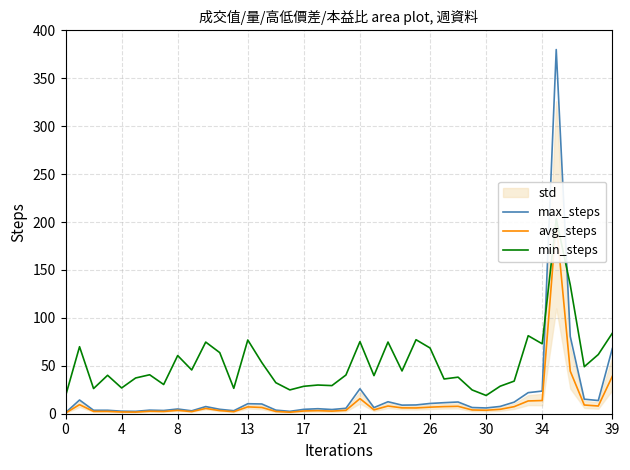

Which series has the largest total across all categories?

min_steps